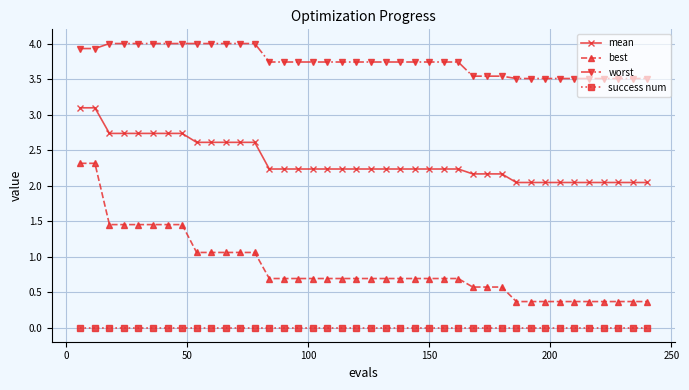

True or false: best and success num cross at least once.

False